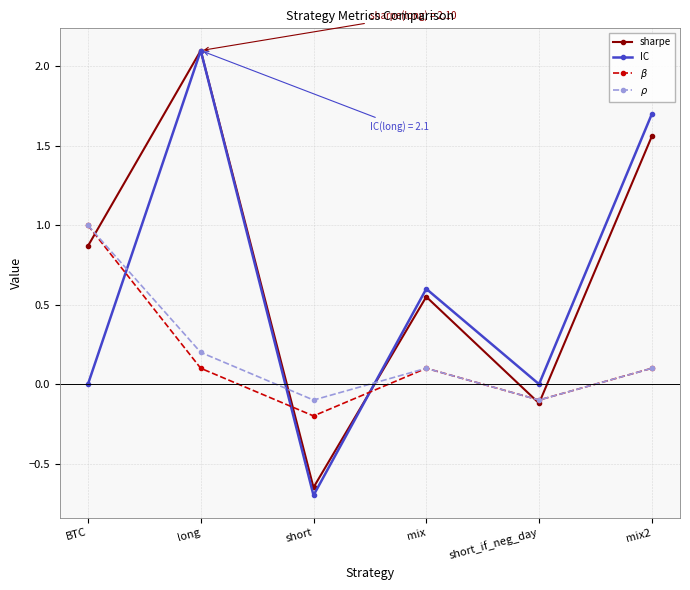

How many data points does each series have?

6